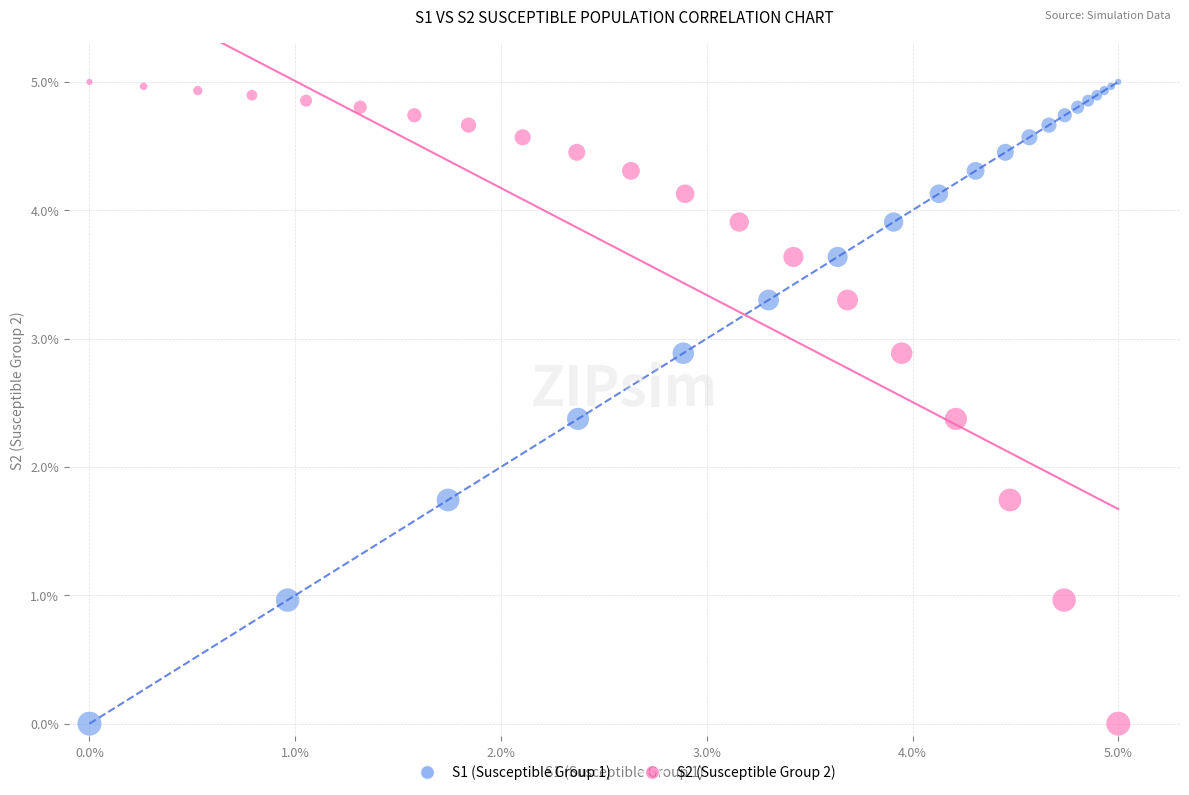

What are all the series names shown in the legend?

S1 (Susceptible Group 1), S2 (Susceptible Group 2)